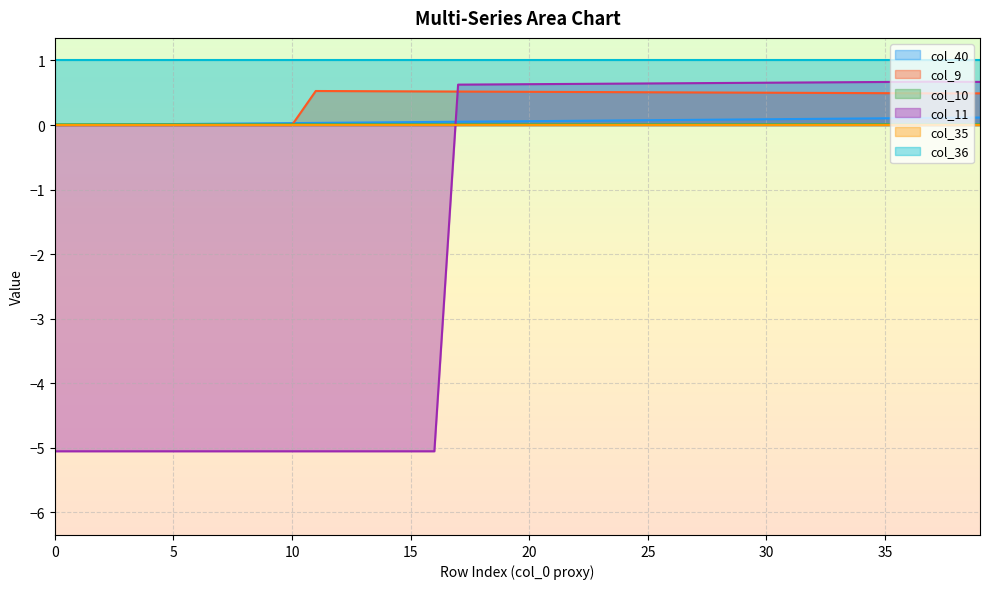

Which series has the widest spread of values?

col_11